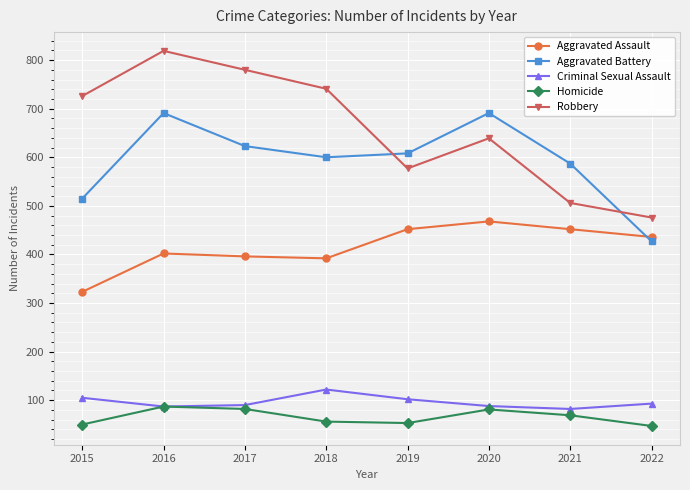

In Homicide, how many points are lower than both neighbors (excluding endpoints)?

1